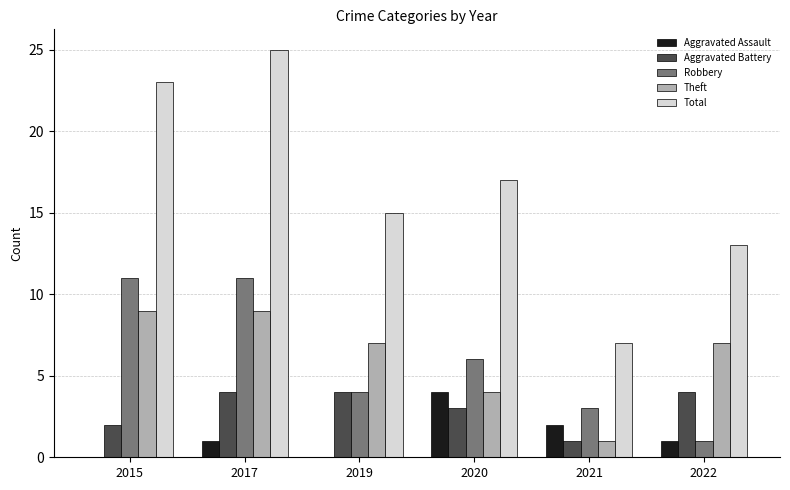

At which label does Aggravated Assault reach its peak?

2020